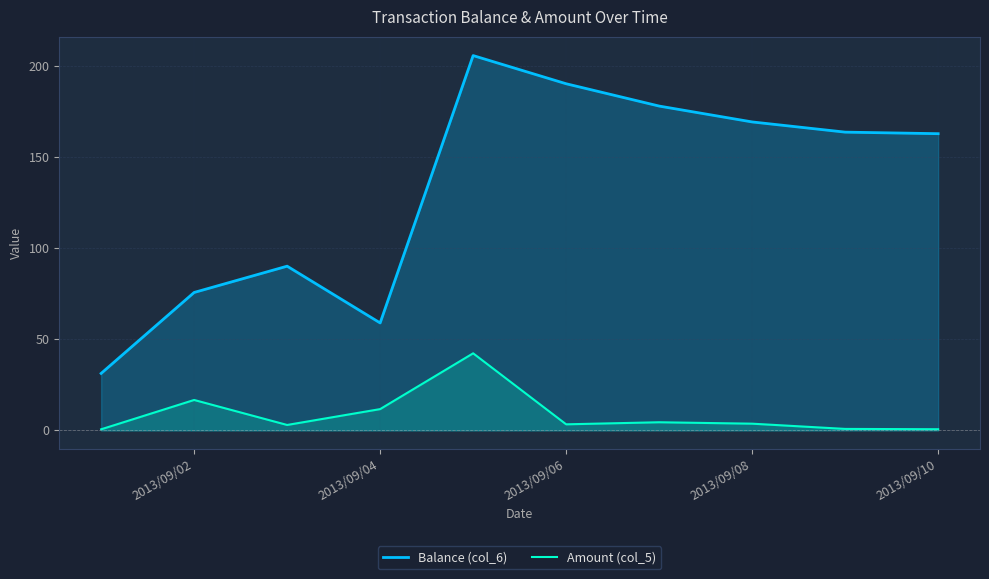

Which series has the largest range (max minus min)?

Balance (col_6)